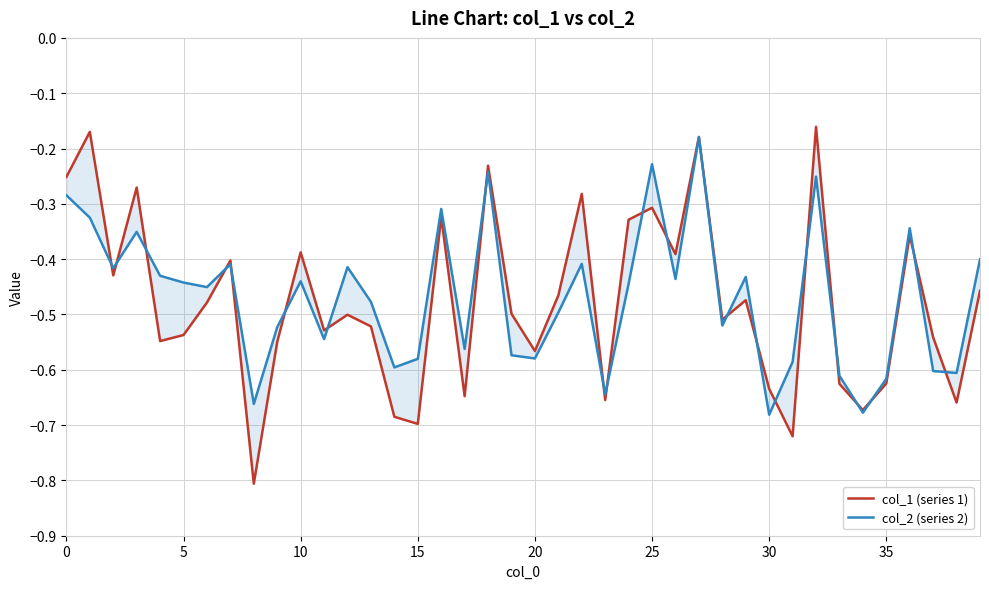

How many lines are shown in the chart?

2